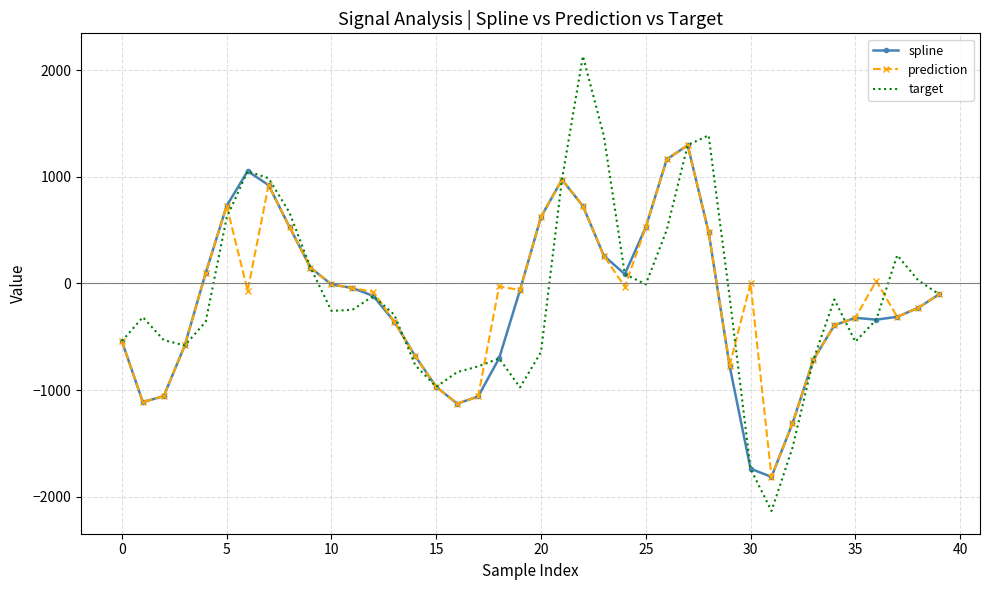

What is the minimum value for target?

-2132.7